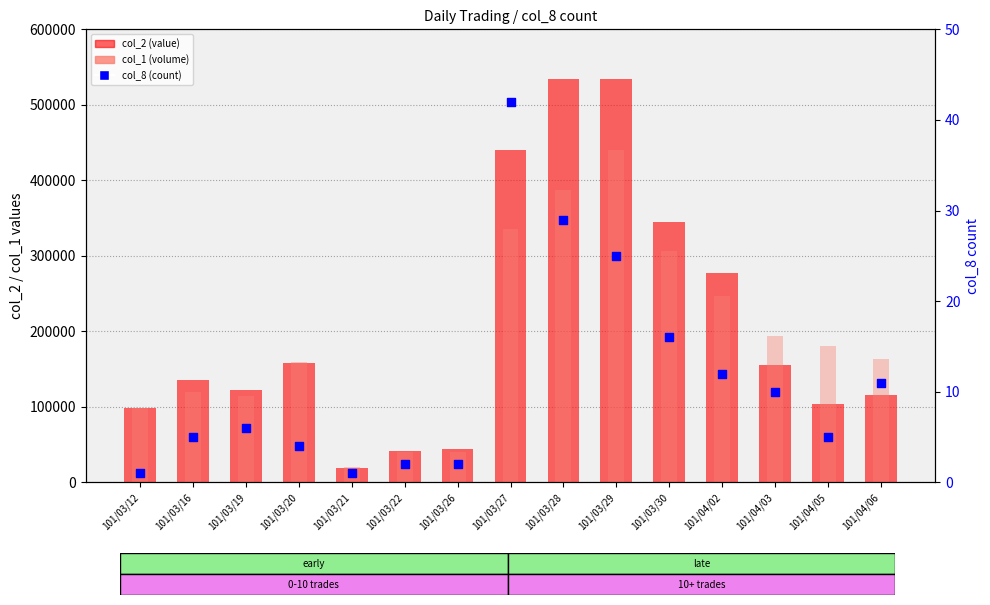

What are all the series names shown in the legend?

col_2 (value), col_1 (volume), col_8 (count)